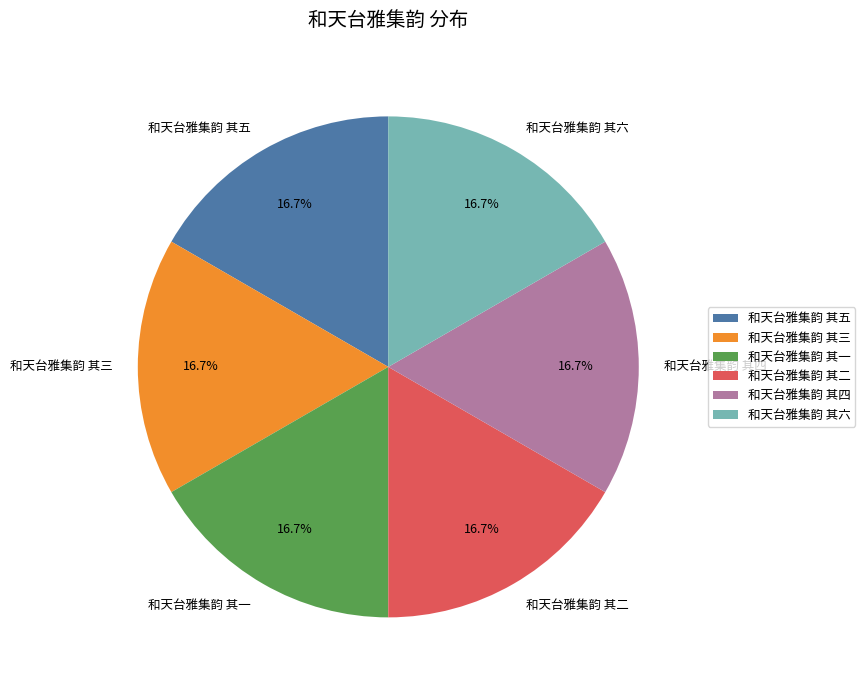

Is there any slice that represents more than half of the pie?

No